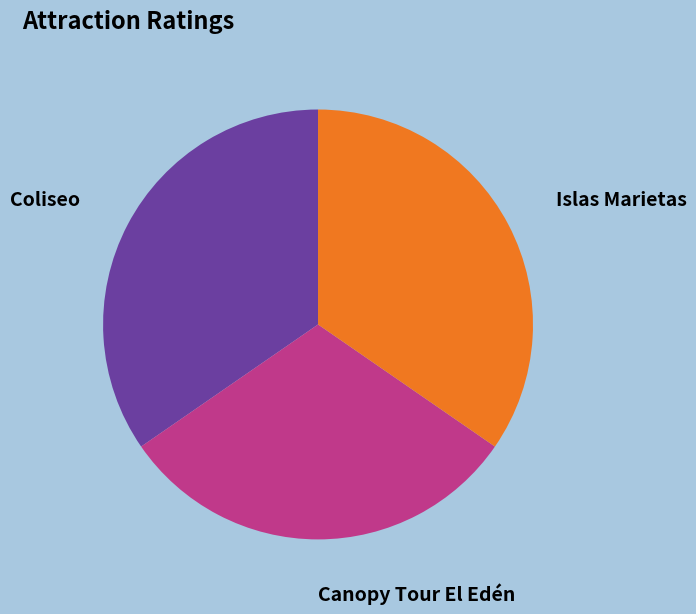

Is there any slice that represents more than half of the pie?

No